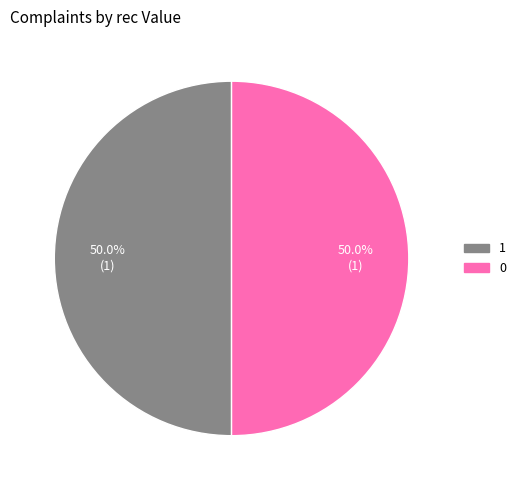

Do 1 and 0 together represent more than half of the pie?

Yes